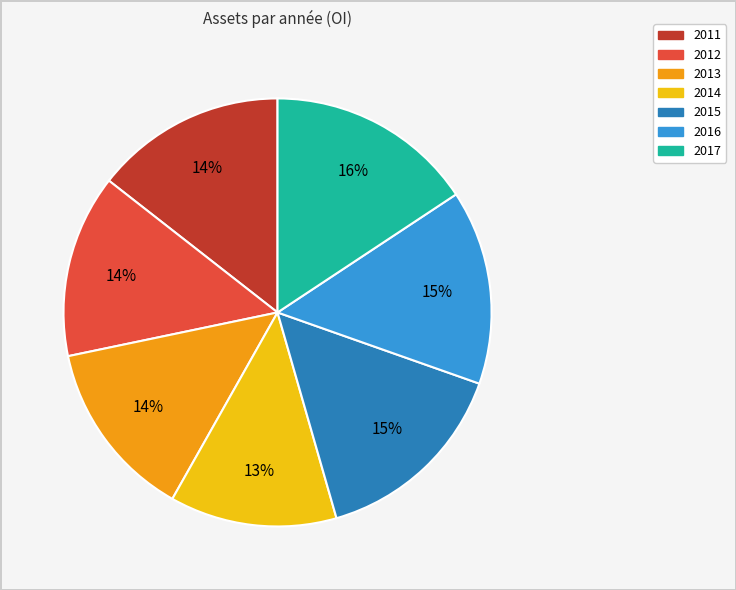

To the nearest percent, what is the average slice percentage?

14%